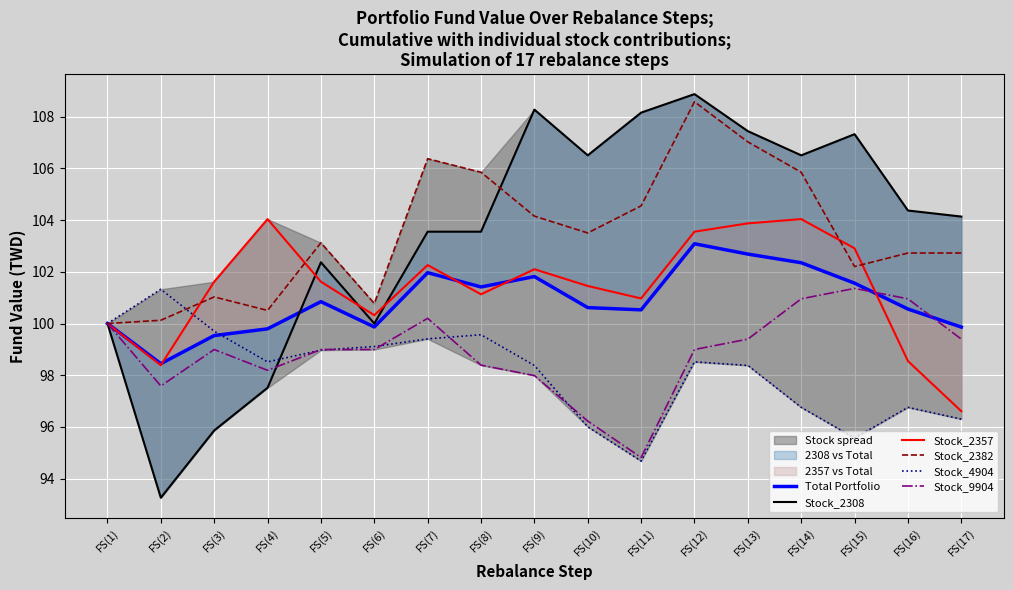

How many times do Stock_2382 and Stock_2357 cross each other?

4